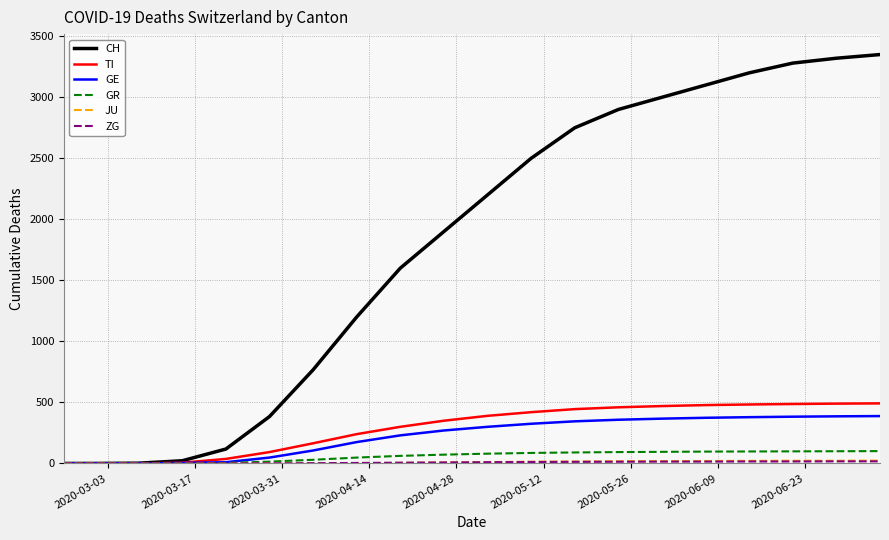

Which series has the widest spread of values?

CH